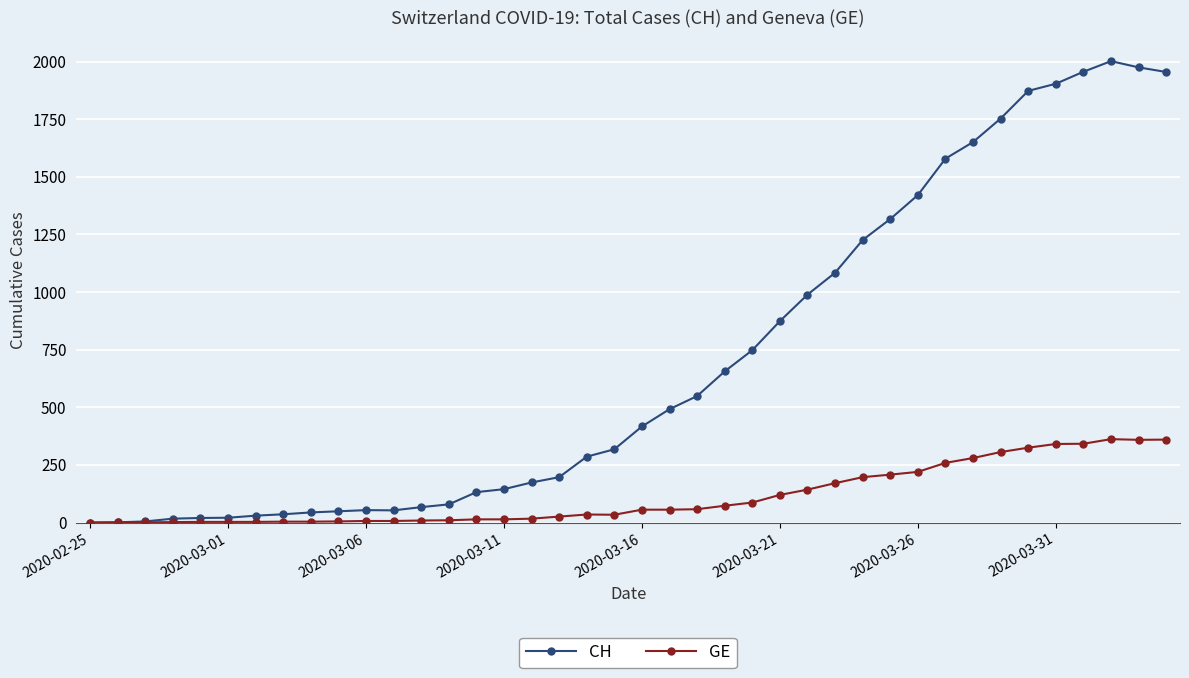

Which series has the widest spread of values?

CH